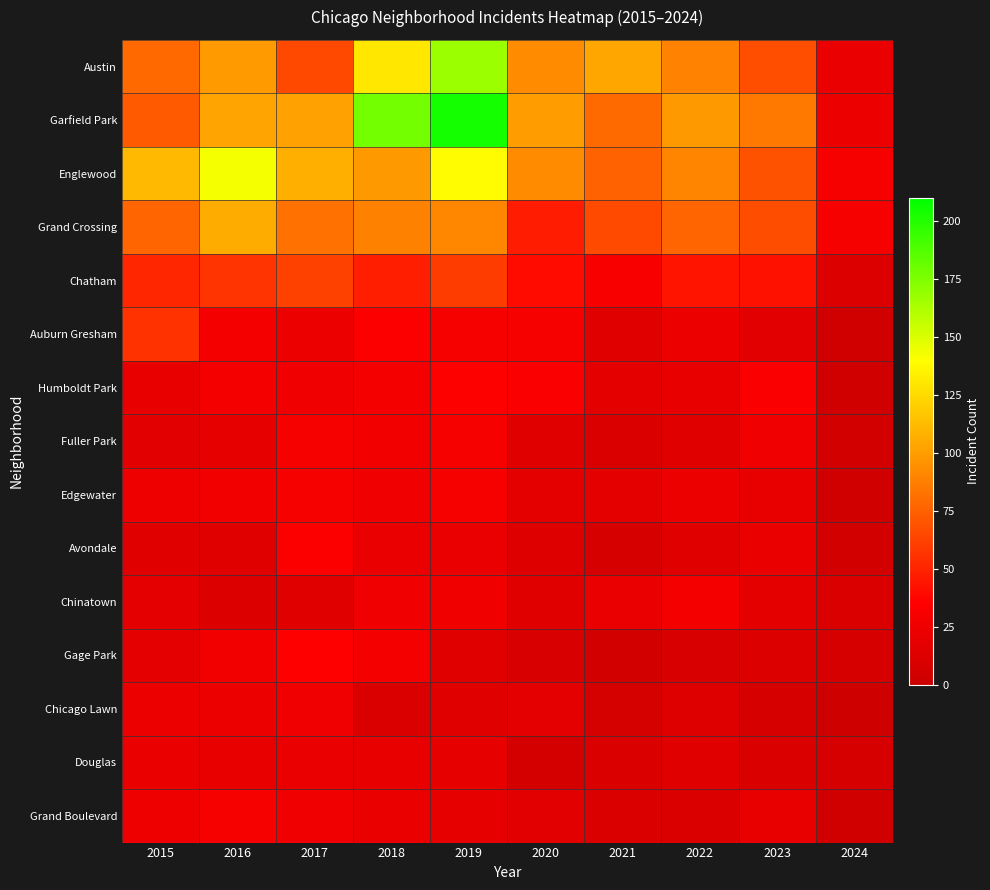

List the series in order of their peak value, highest first.

Garfield Park, Austin, Englewood, Grand Crossing, Chatham, Auburn Gresham, Gage Park, Humboldt Park, Avondale, Edgewater, Fuller Park, Grand Boulevard, Chinatown, Chicago Lawn, Douglas